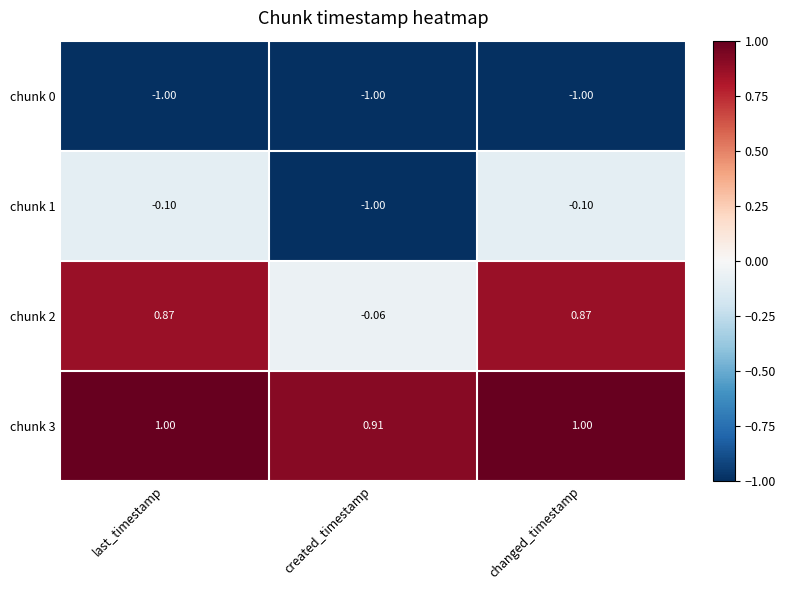

Is the value of chunk 0 at last_timestamp greater than the value of chunk 2 at created_timestamp?

No